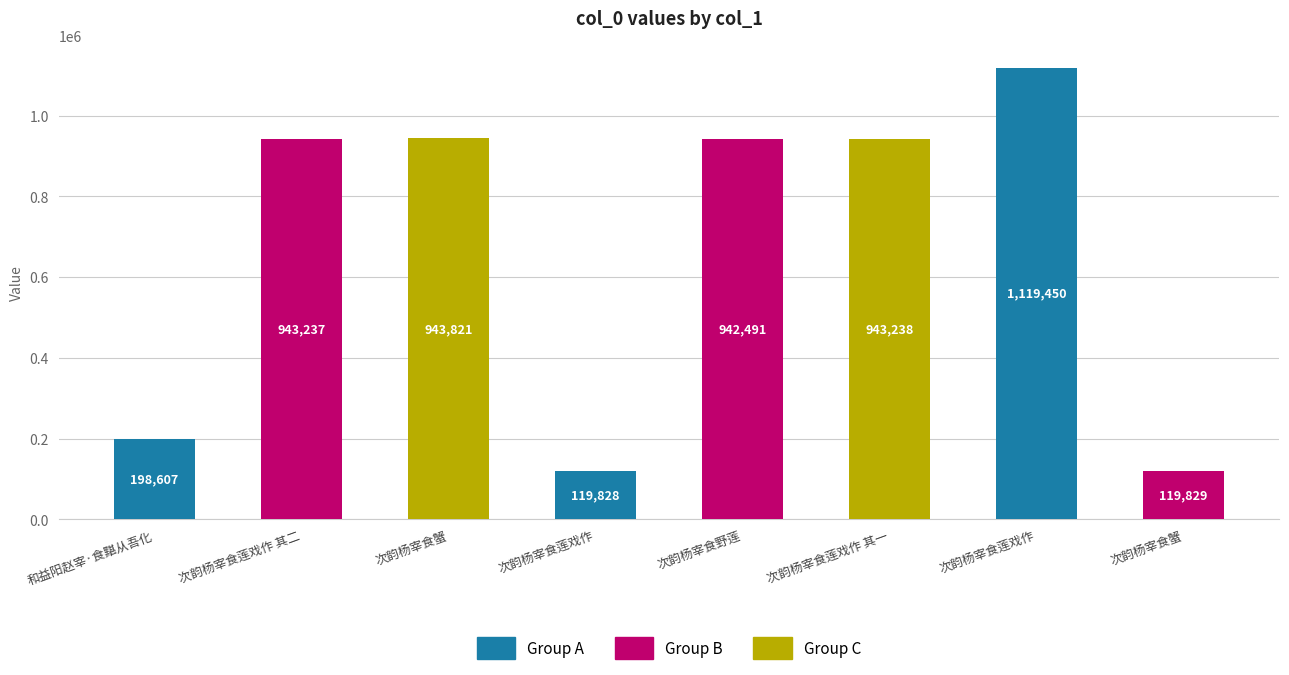

Does the chart contain any negative values?

No